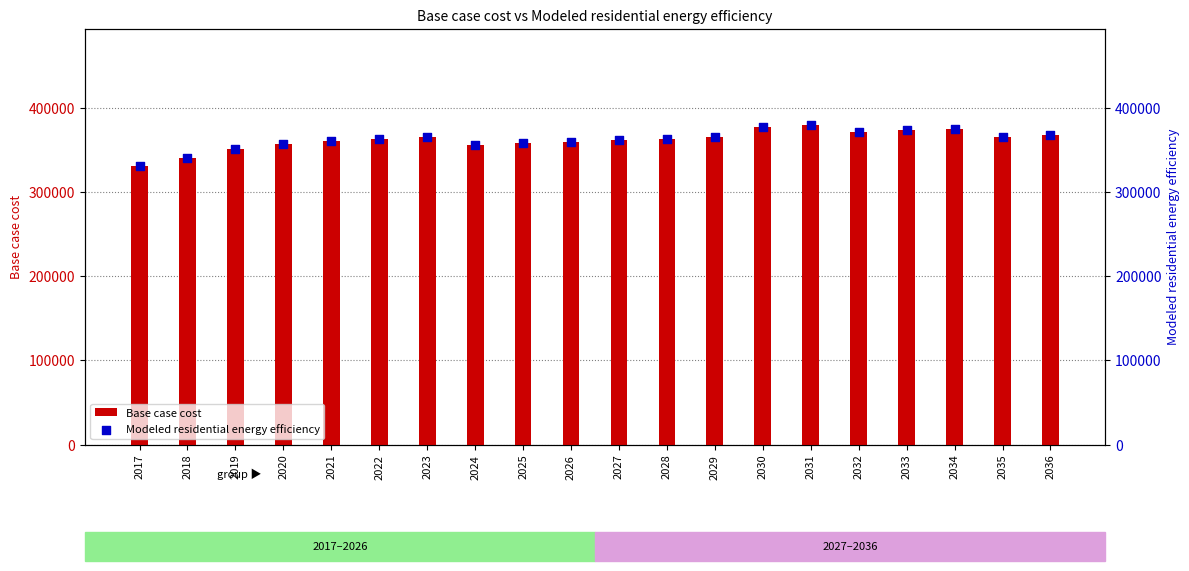

What are all the series names shown in the legend?

Base case cost, Modeled residential energy efficiency